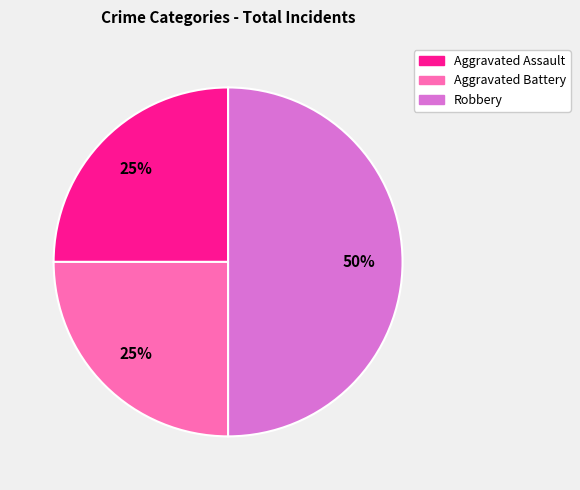

To the nearest percent, what percentage of the pie is Robbery?

50%